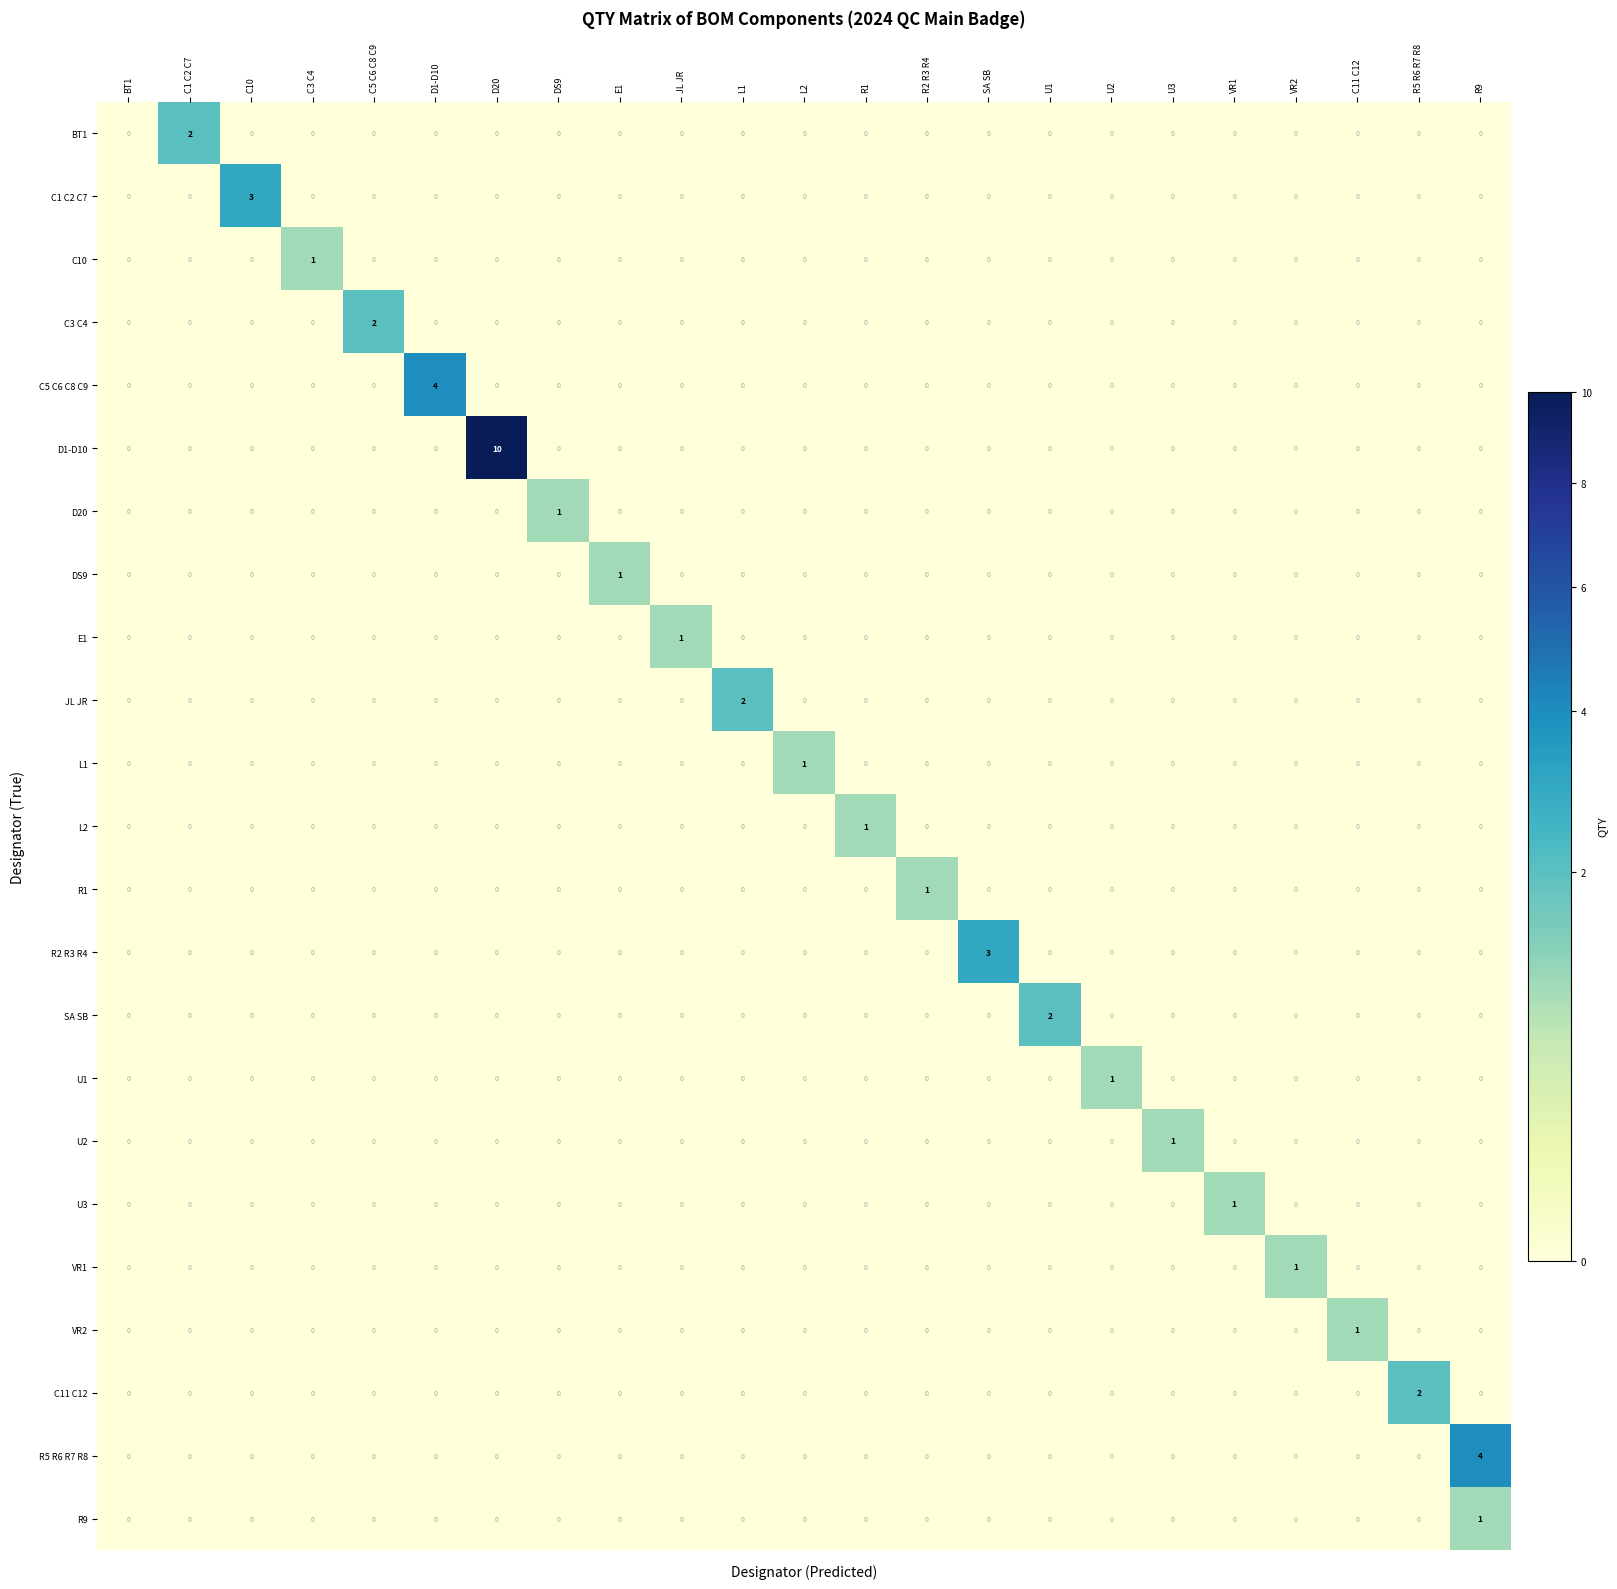

Which series has the widest spread of values?

D1-D10